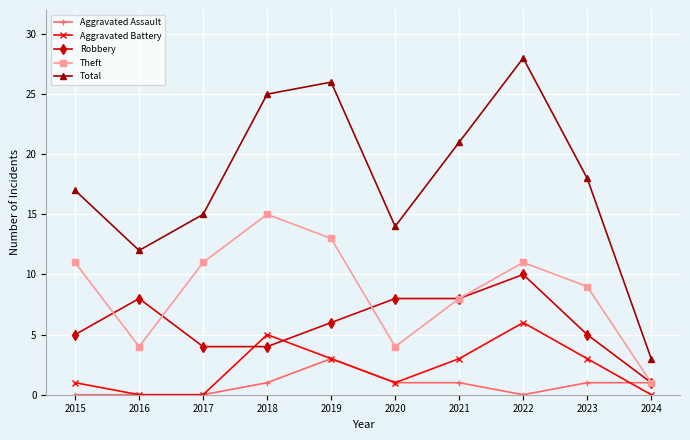

What is the value of the Aggravated Assault point at the 4th from the left?

1